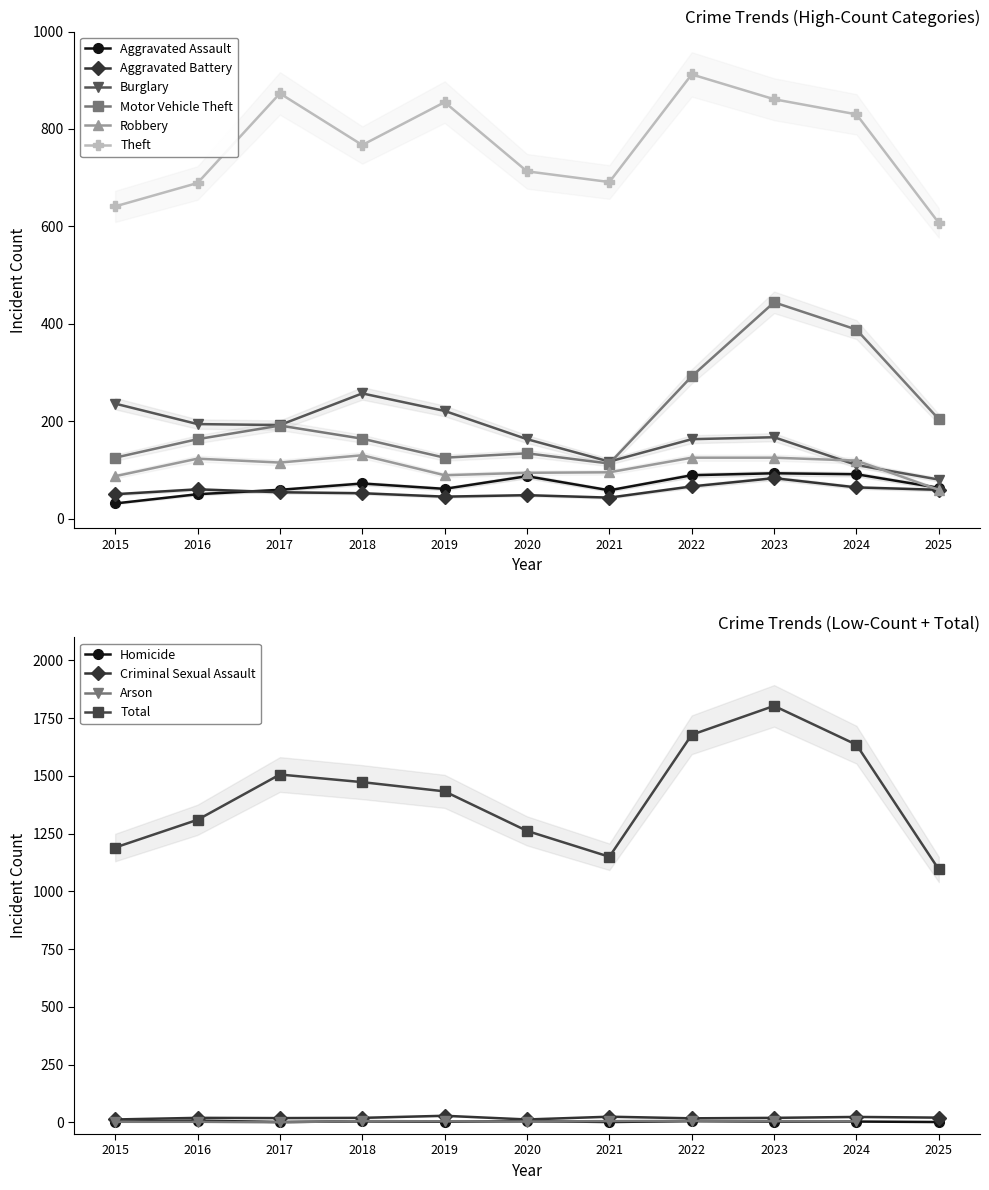

At which category does Theft reach its first local valley?

2018